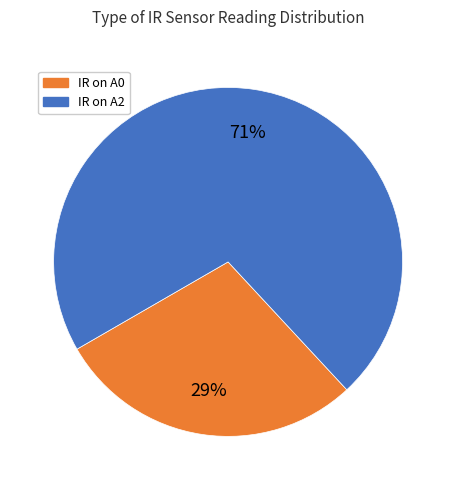

What is the smallest slice in the pie chart?

IR on A0